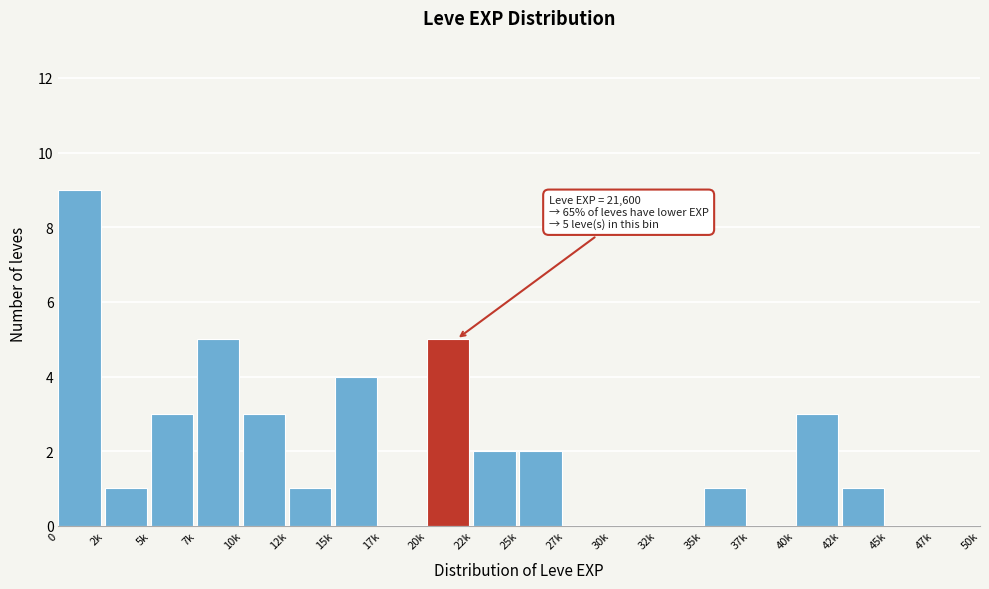

Reading left to right, extract all data points from this chart.

0=9	2k=1	5k=3	7k=5	10k=3	12k=1	15k=4	17k=0	20k=5	22k=2	25k=2	27k=0	30k=0	32k=0	35k=1	37k=0	40k=3	42k=1	45k=0	47k=0